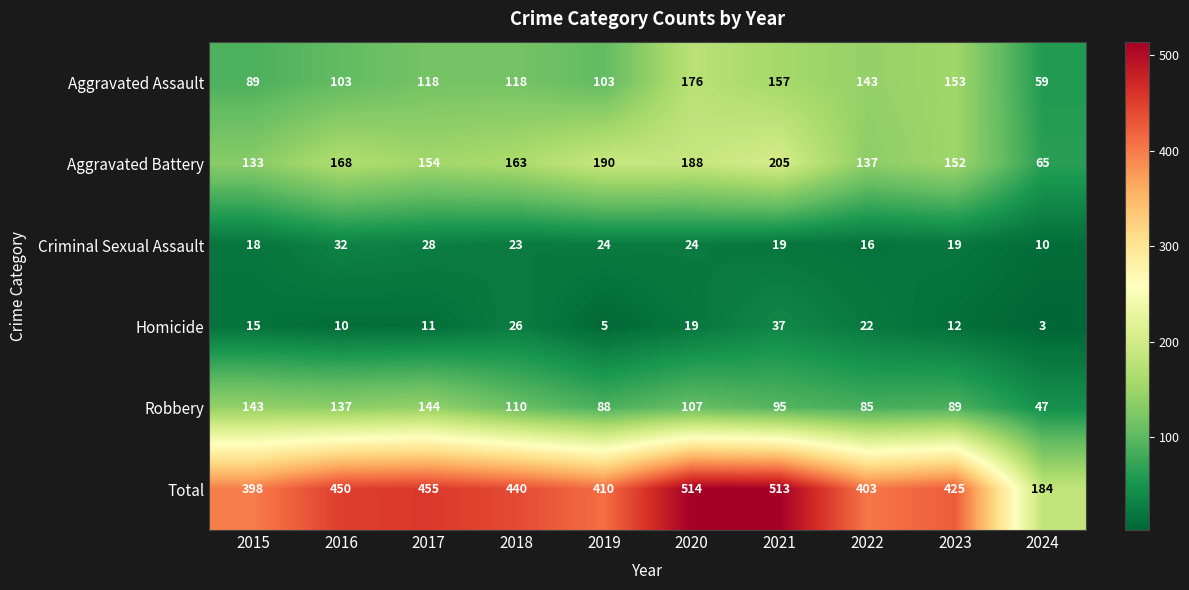

What is the maximum value for Total?

514